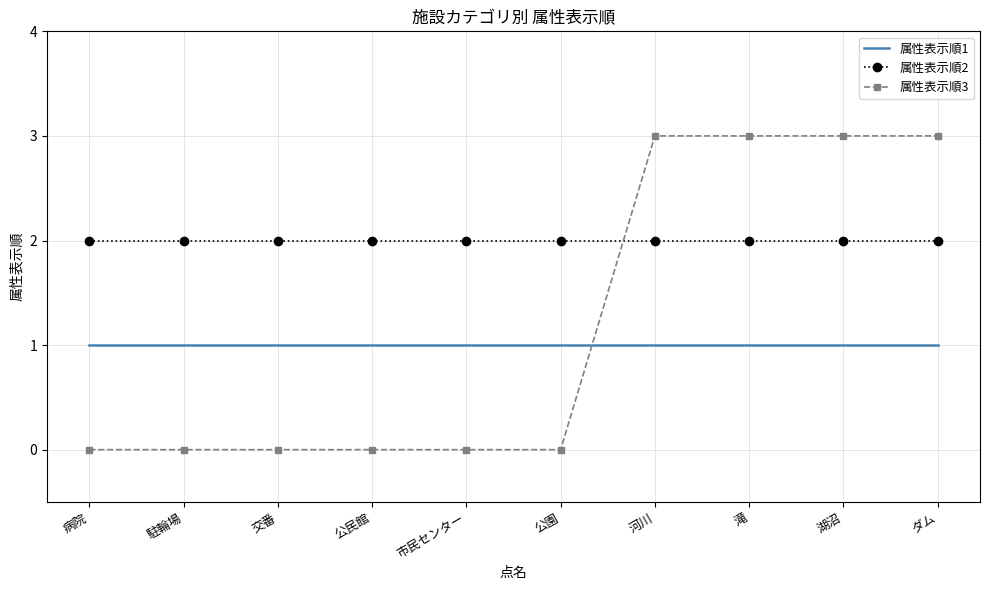

Which series has the largest total across all categories?

属性表示順2